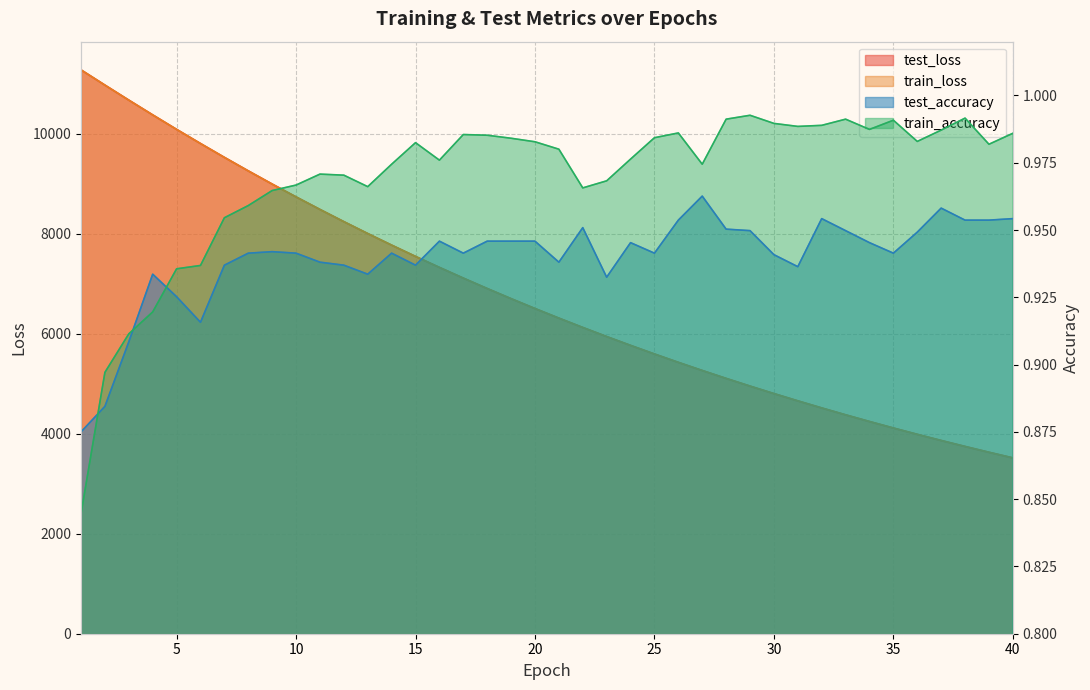

Does the chart have visible grid lines?

Yes